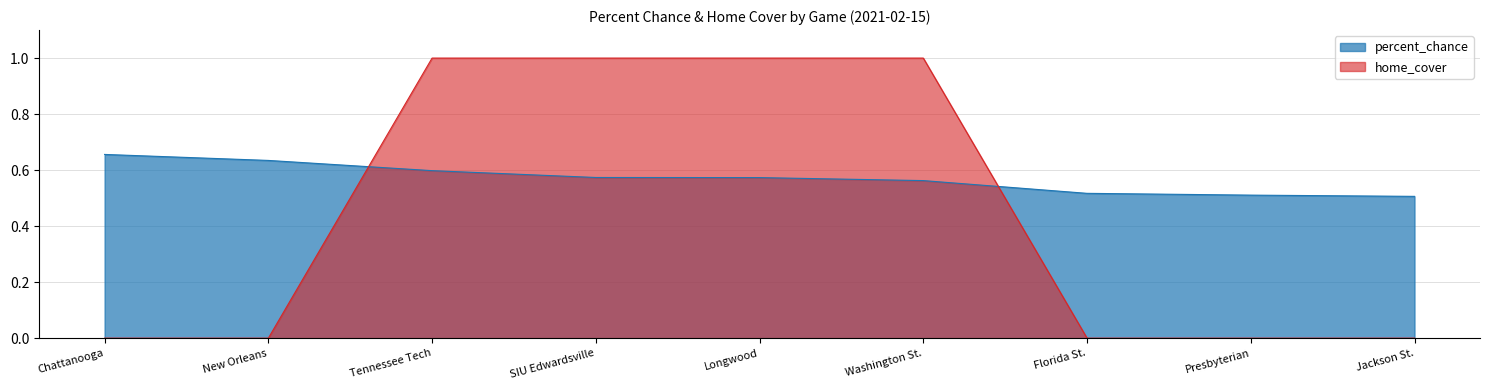

What is the average value of the home_cover series?

0.4